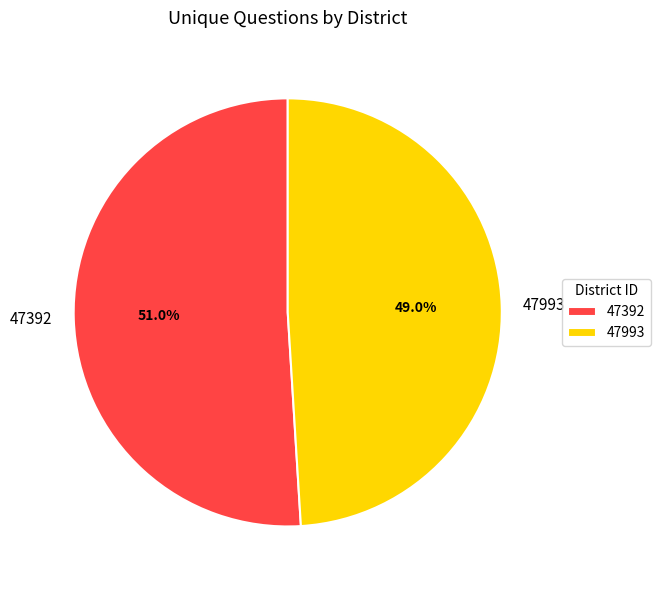

What is the smallest slice in the pie chart?

47993